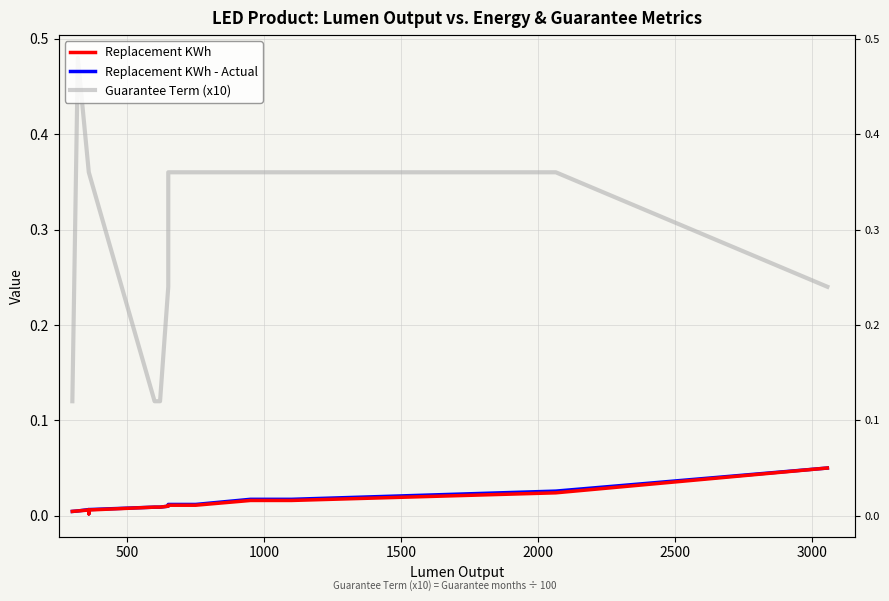

True or false: Replacement KWh and Replacement KWh - Actual cross at least once.

False